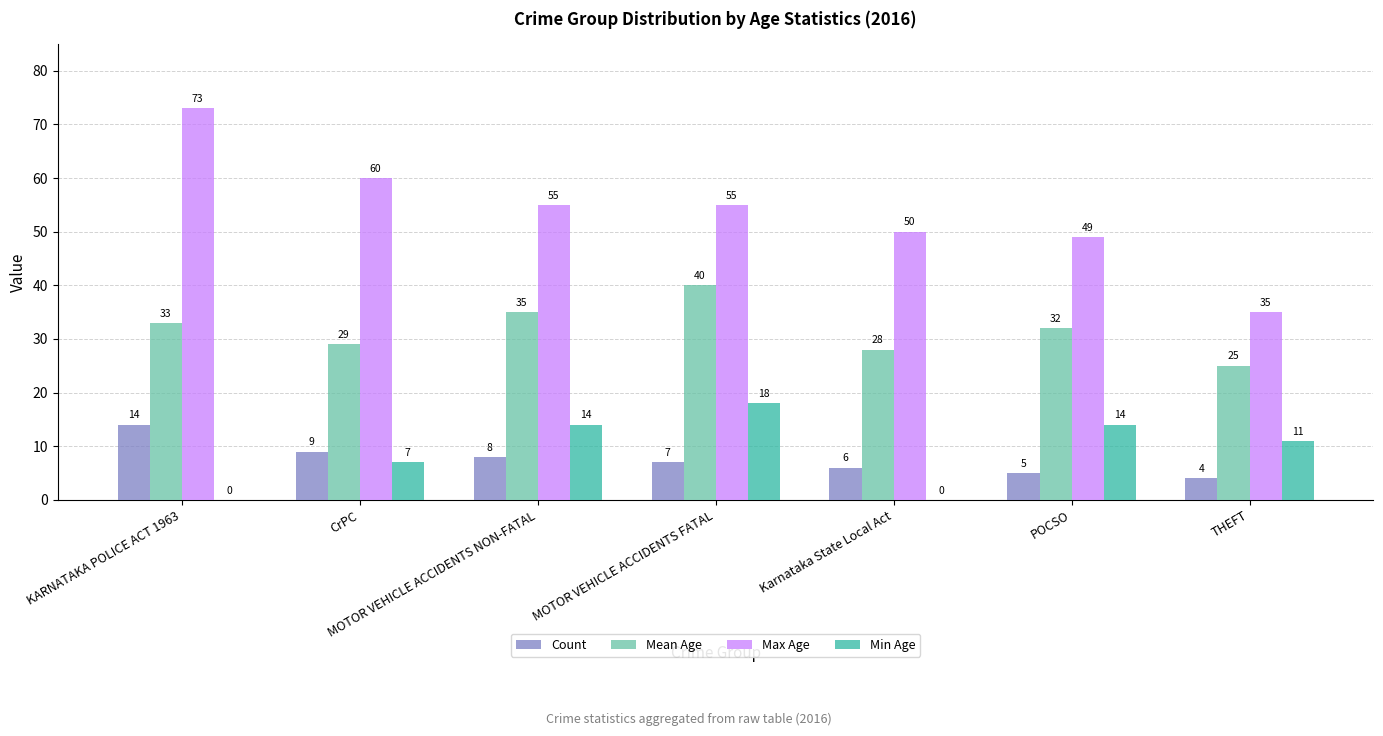

What is the sum of the Count values at THEFT and POCSO?

9